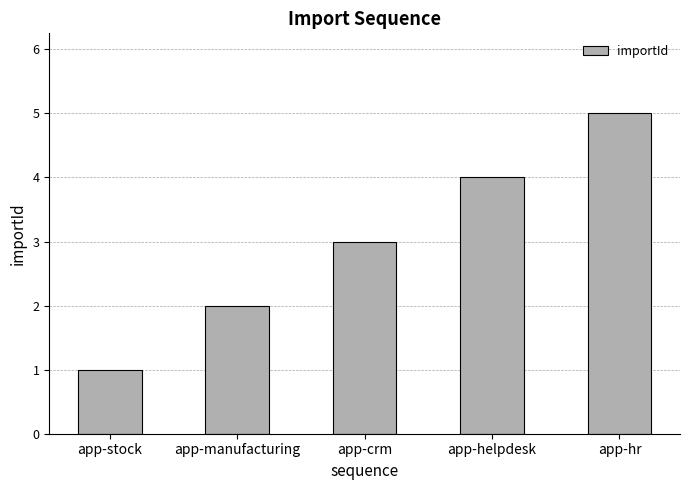

Reading left to right, list all the values displayed in this chart.

app-stock=1	app-manufacturing=2	app-crm=3	app-helpdesk=4	app-hr=5